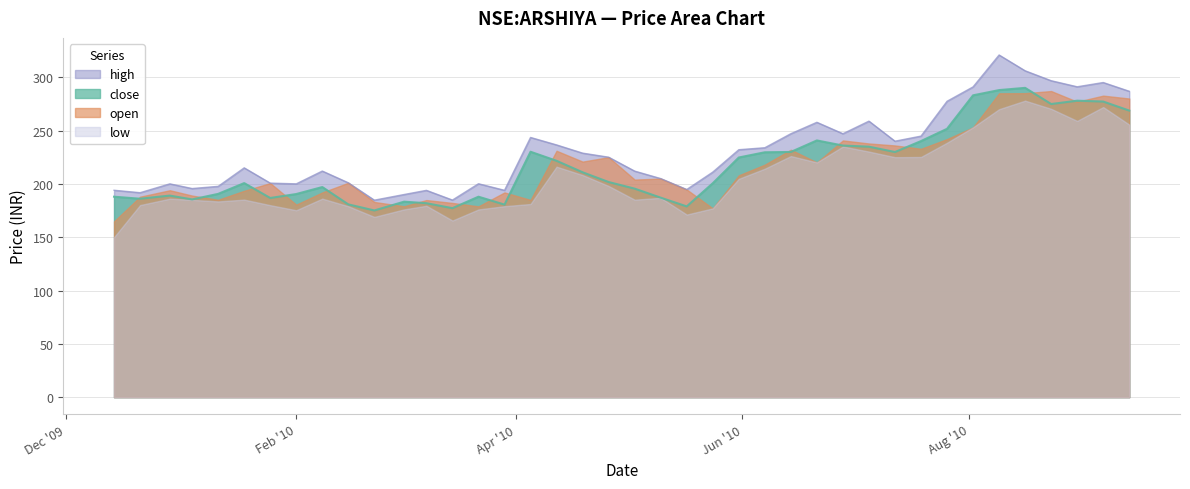

What is the difference between the maximum and minimum values in the close series?

114.9